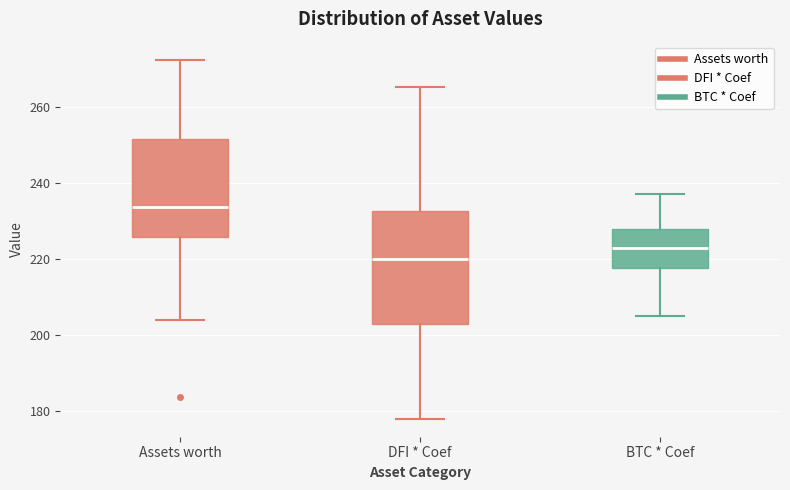

Comparing the boxes themselves (not the whiskers), which one is the tallest?

DFI * Coef